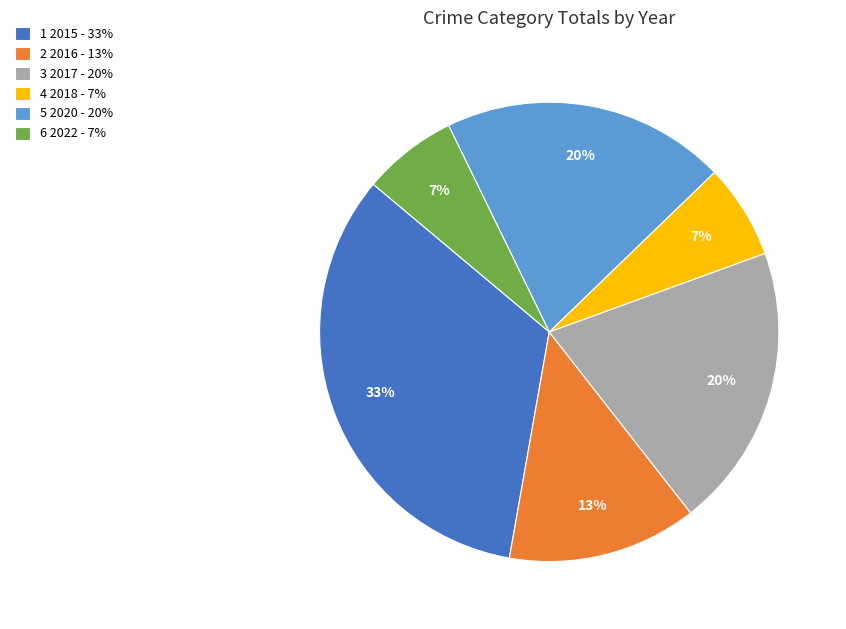

Is the sum of 1 2015 - 33% and 2 2016 - 13% greater than half?

No